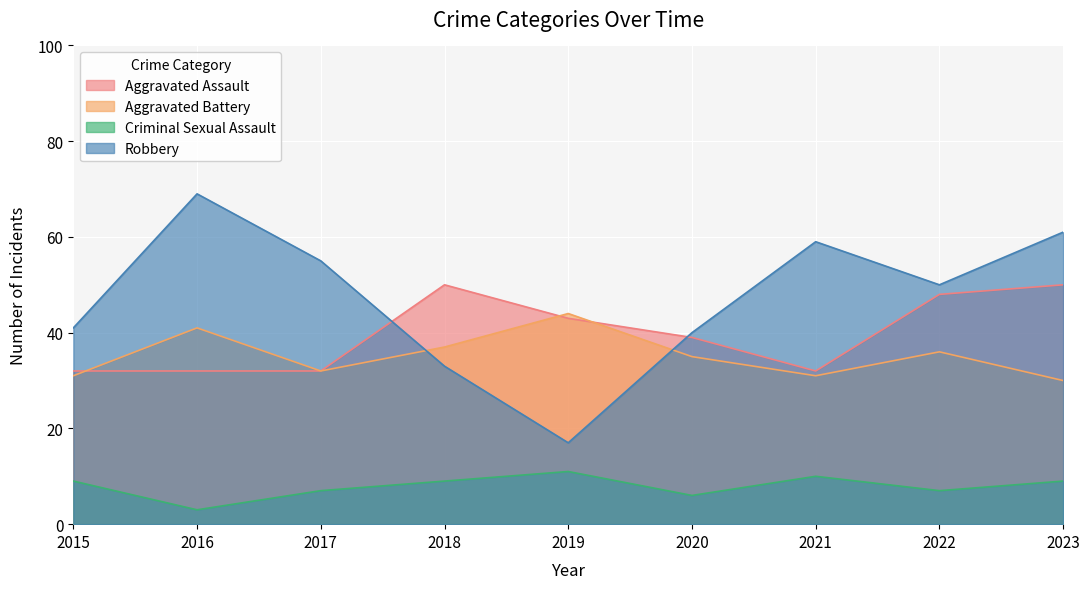

How many values in the Aggravated Assault series are below 39?

4